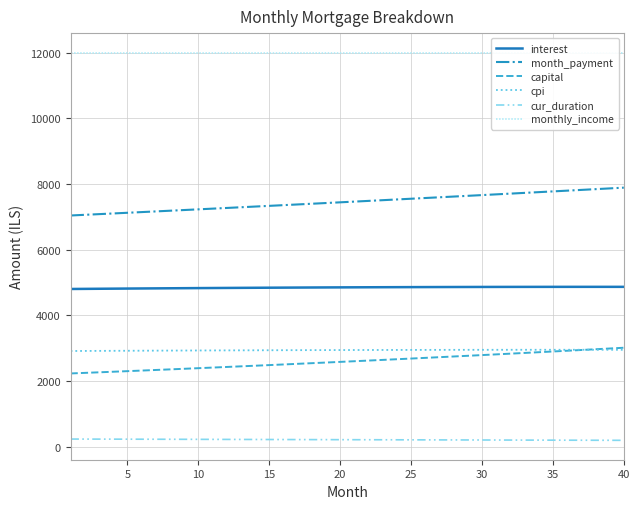

What is the maximum value for capital?

3017.9